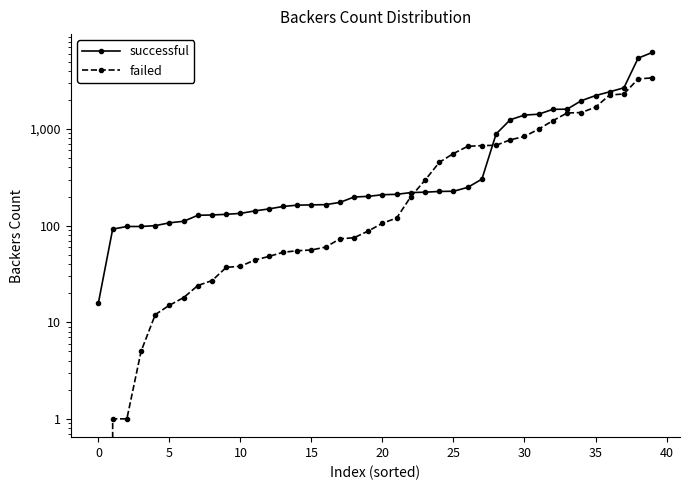

What is the difference between the second highest and minimum values in the failed series?

3304